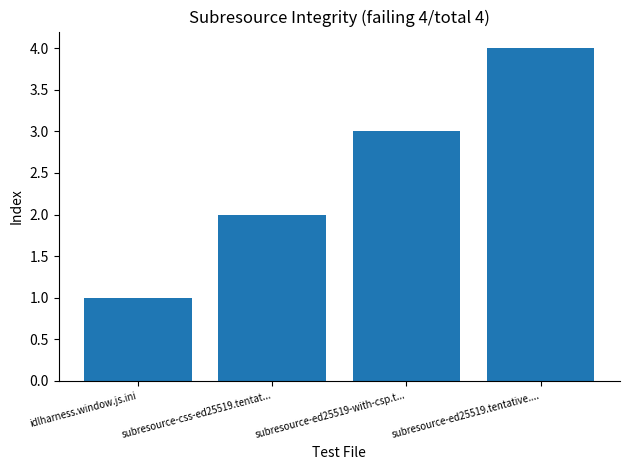

What is the difference between the values at idlharness.window.js.ini and subresource-css-ed25519.tentat...?

1